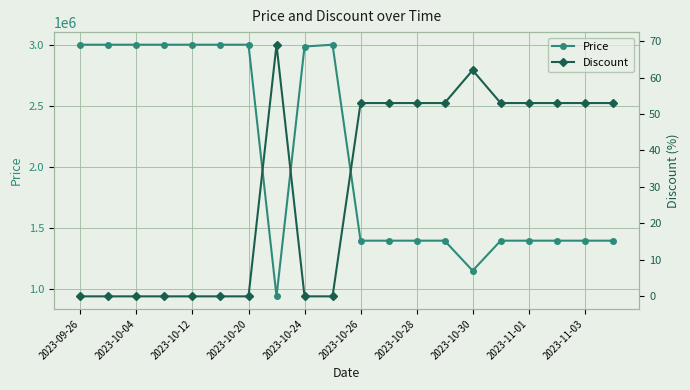

What is the highest value of the Price series?

3000000